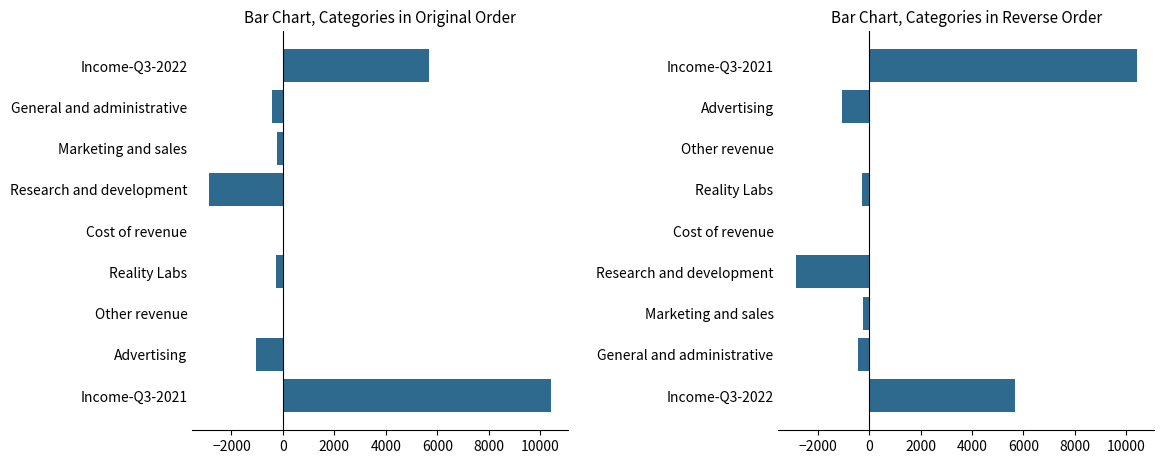

Reading right to left, transcribe all the data shown in this chart.

10423	-1039	16	-273	55	-2854	-226	-438	5664